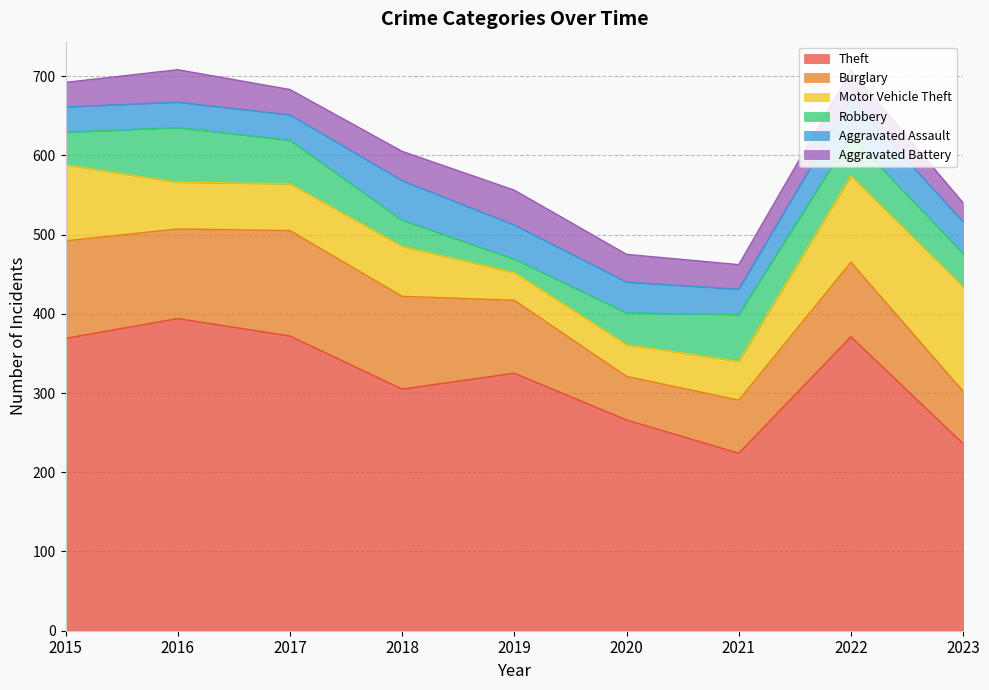

Which series has the largest total across all categories?

Theft